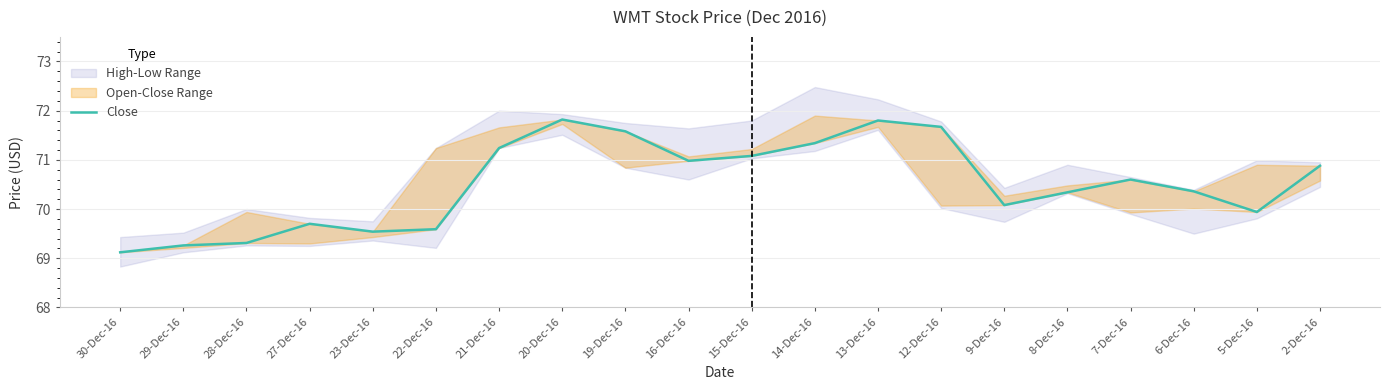

Which label corresponds to the largest value in the chart?

20-Dec-16